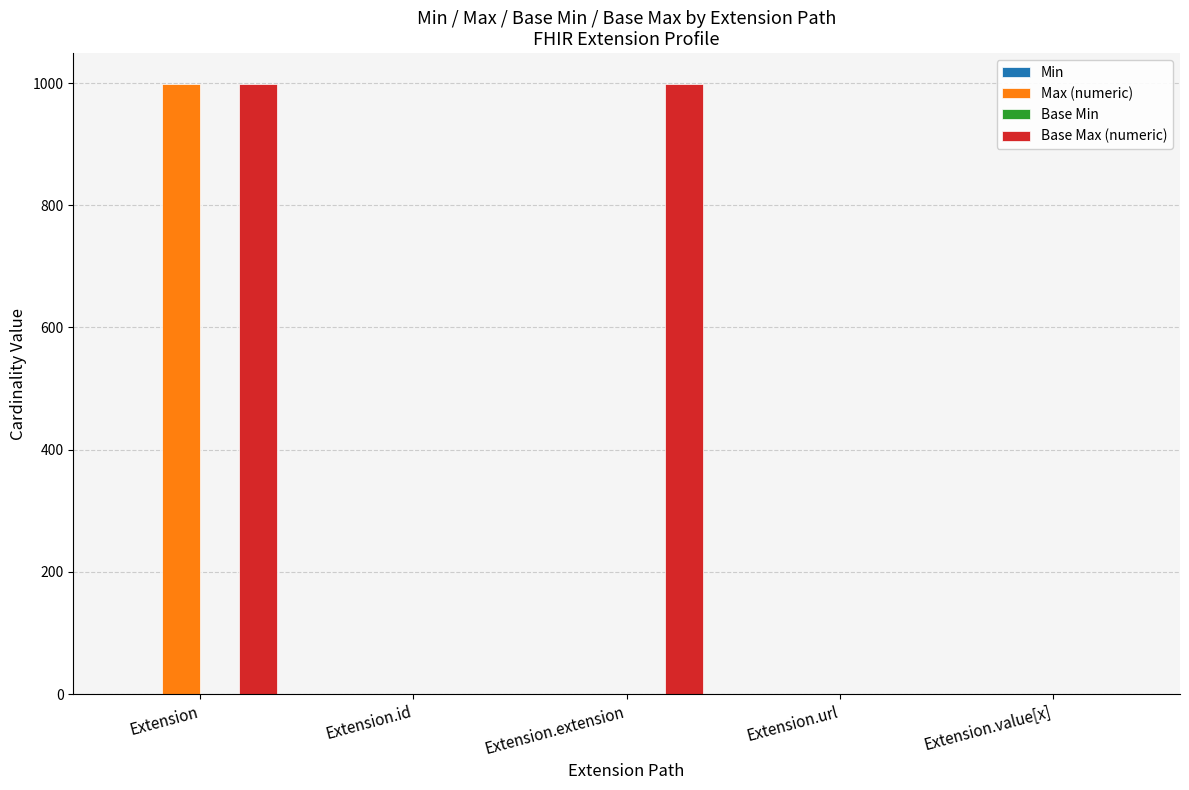

What is the total value across all series at Extension.extension?

999